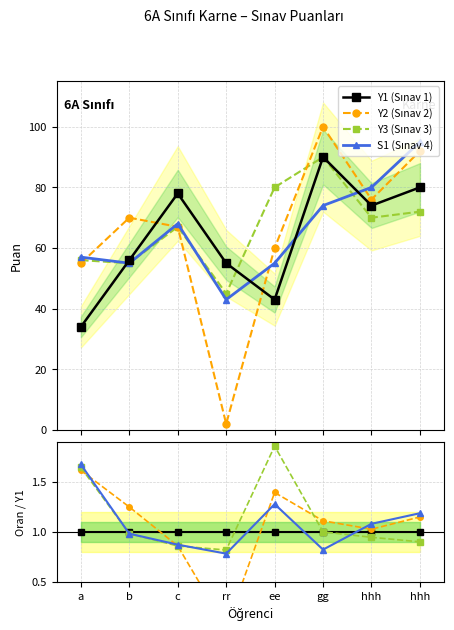

Reading right to left, transcribe all the data shown in this chart.

Y1: 80	74	90	43	55	78	56	34
Y2: 92	76	100	60	2	67	70	55
Y3: 72	70	90	80	45	67	55	56
S1: 95	80	74	55	43	68	55	57